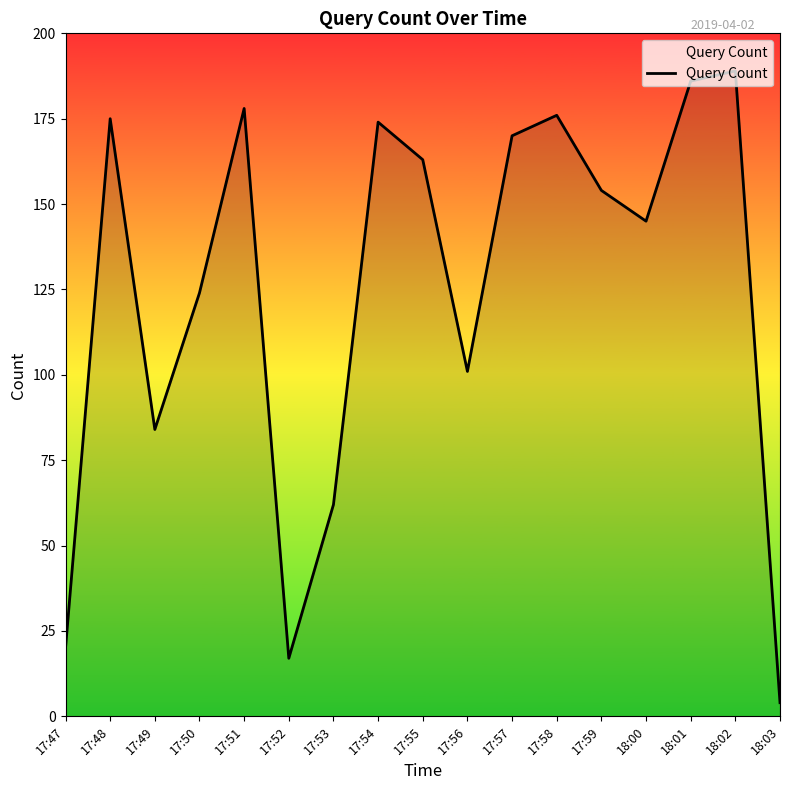

Is it true that the value at 17:51 is 77?

False